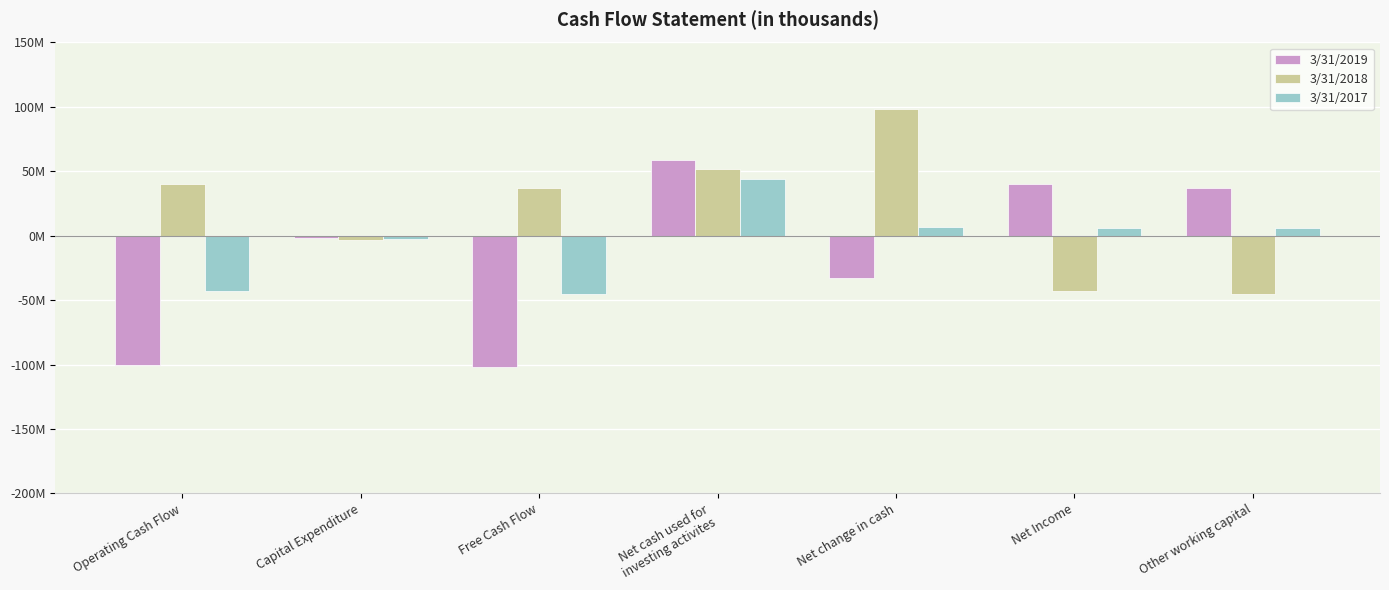

Are the bars grouped side by side (vs. stacked)?

Yes